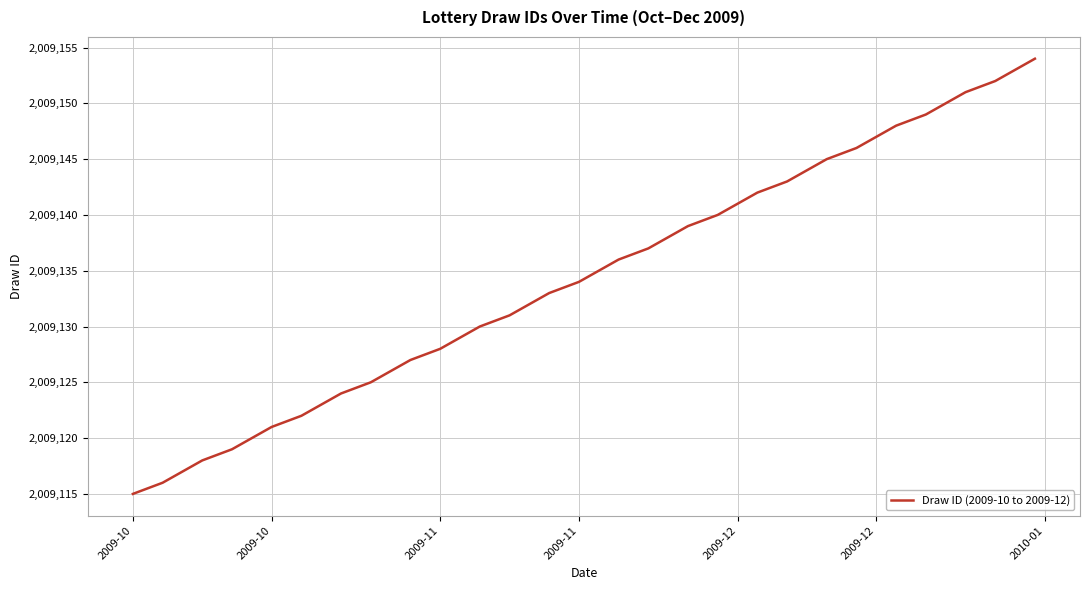

Which has a higher value, 13 or 2009-11?

2009-11